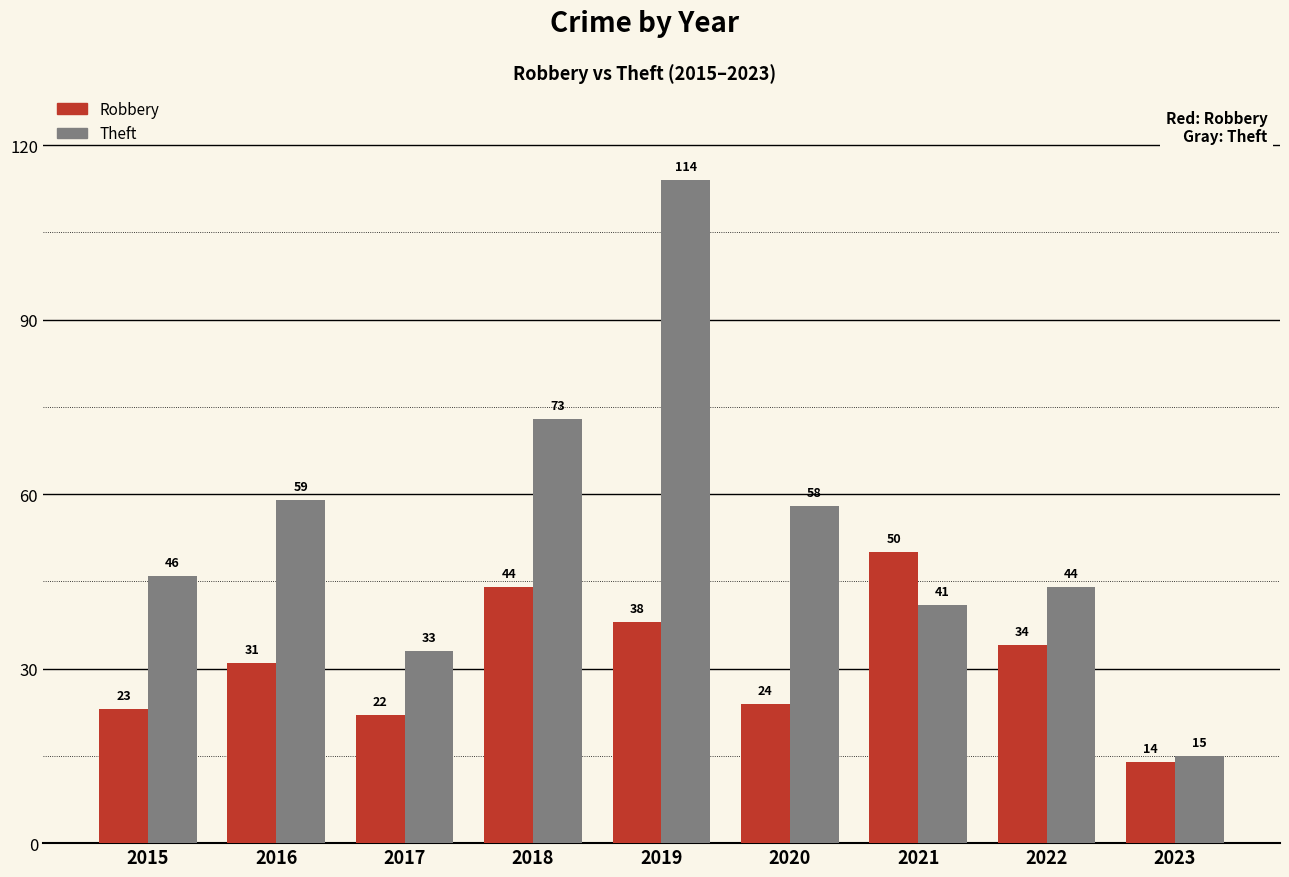

At which label is Theft closest to 64?

2016